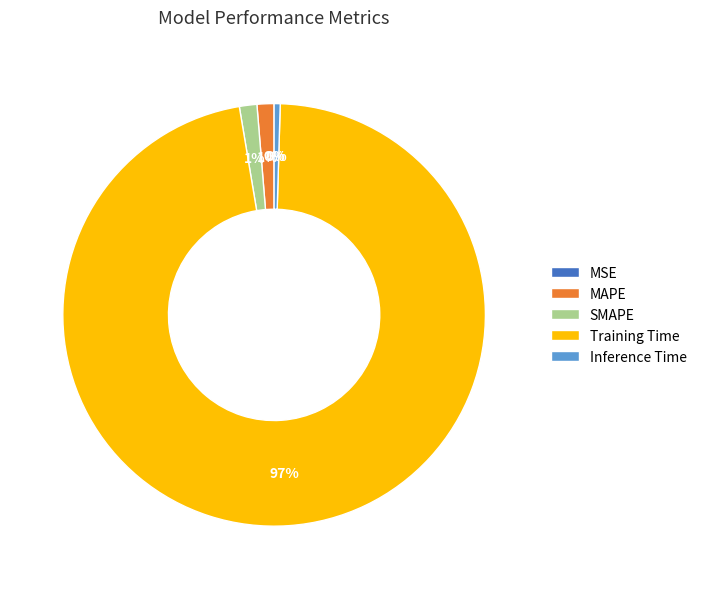

To the nearest percent, what is the difference between the largest and smallest slice percentages?

97%